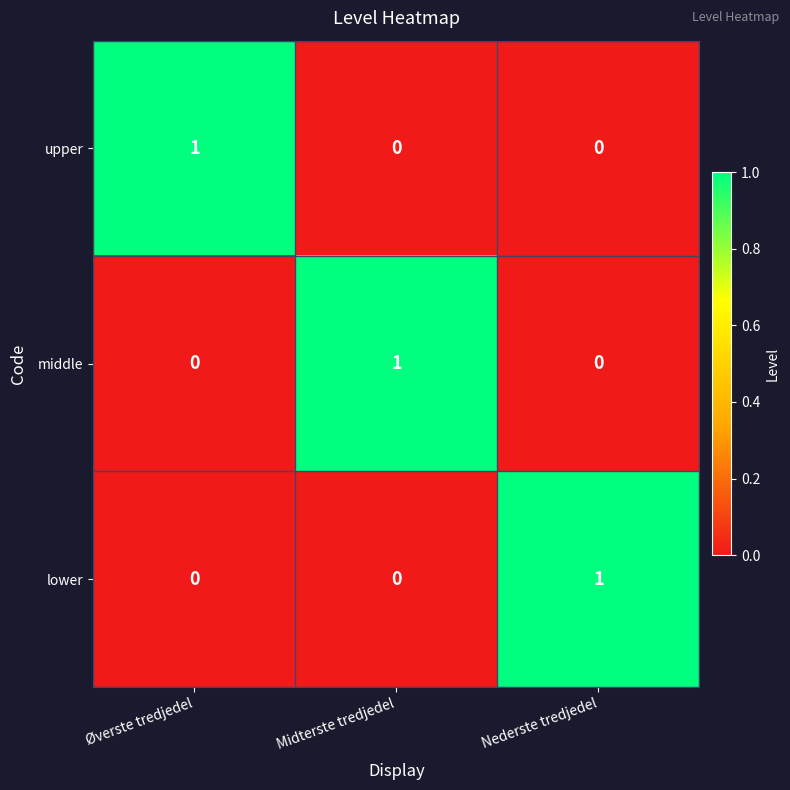

Is it true that upper equals 0 at Nederste tredjedel?

True